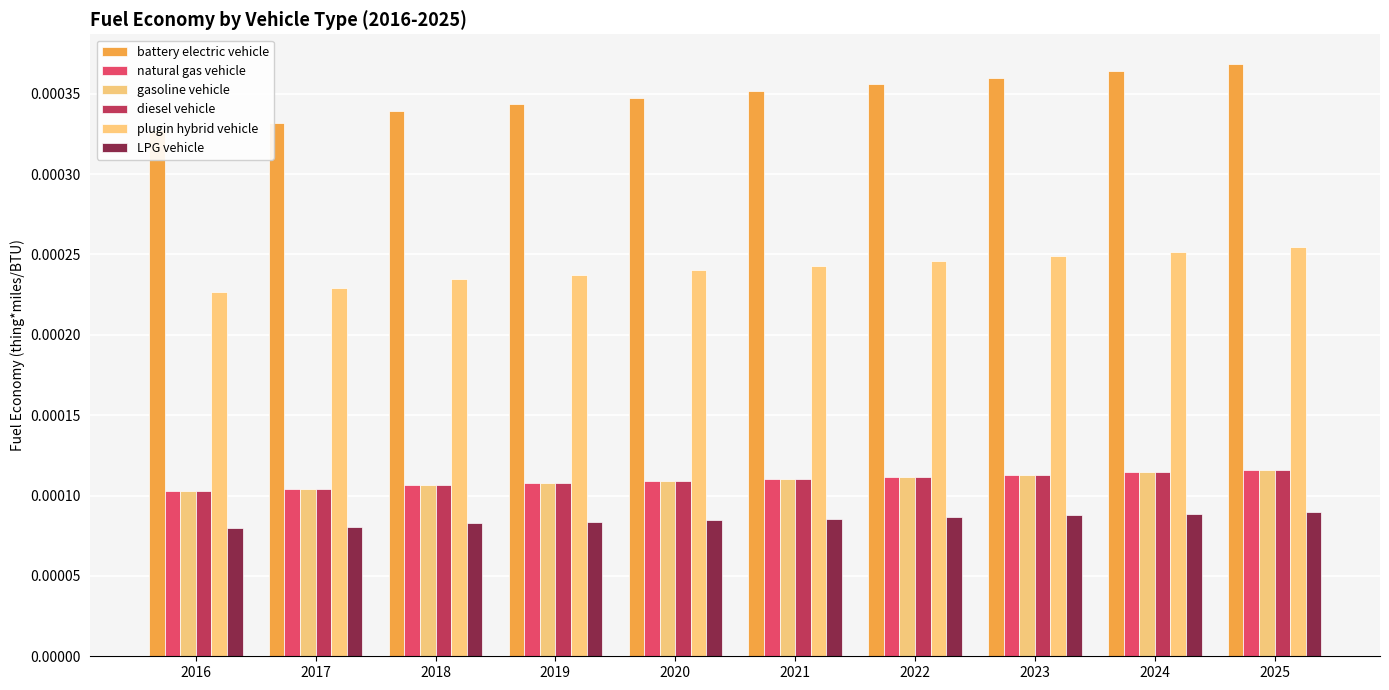

Does the chart contain any negative values?

No